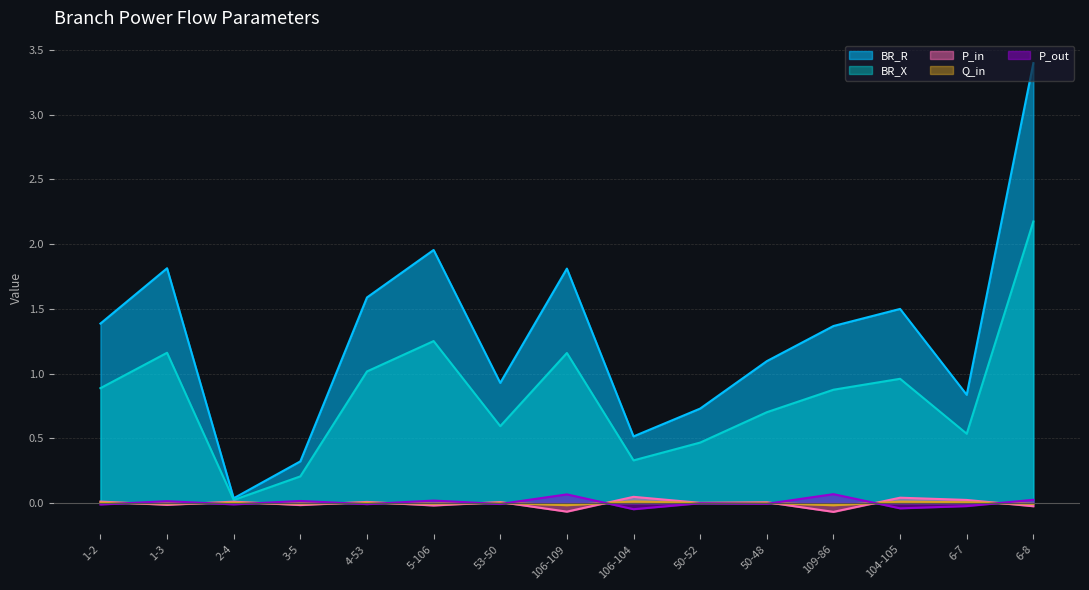

What is the maximum value shown in the chart?

3.4